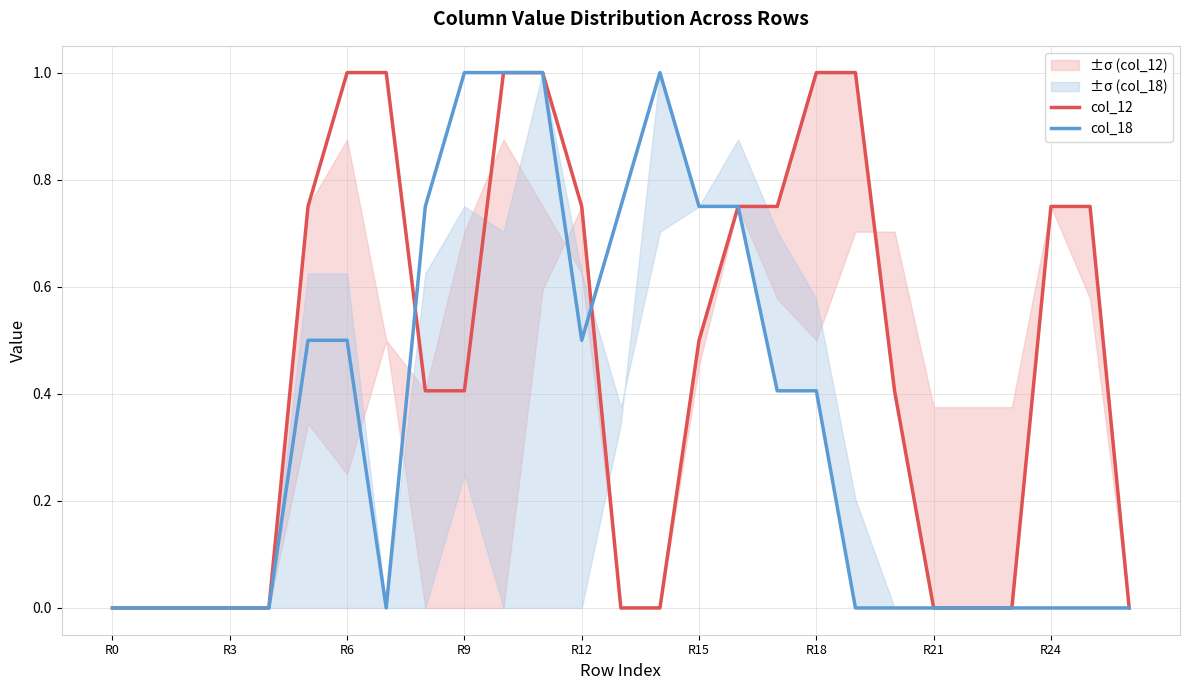

The col_12 series shows 0.4 at R3. True or false?

False